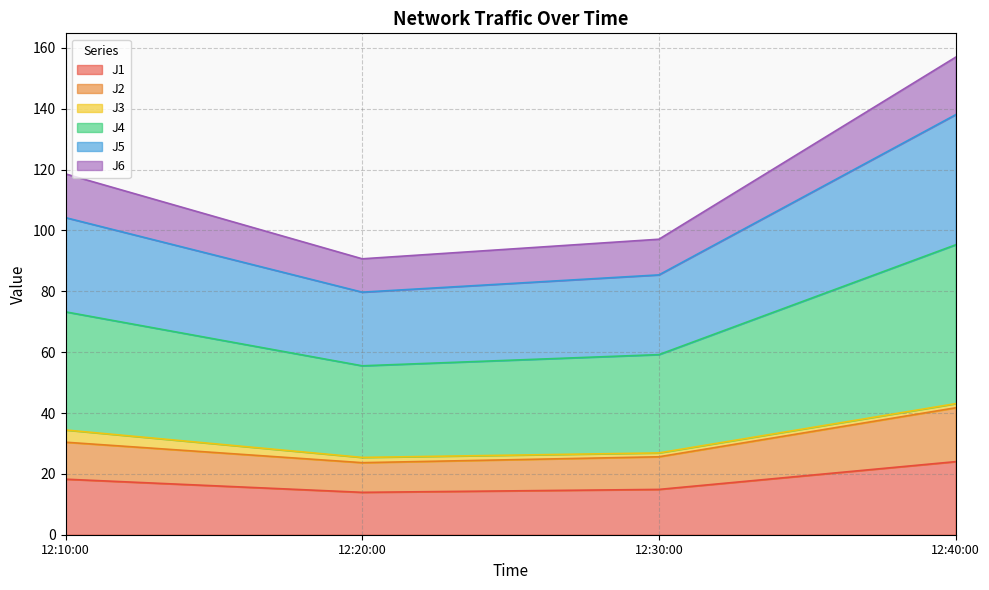

Which category has the highest value in the J1 series?

12:40:00